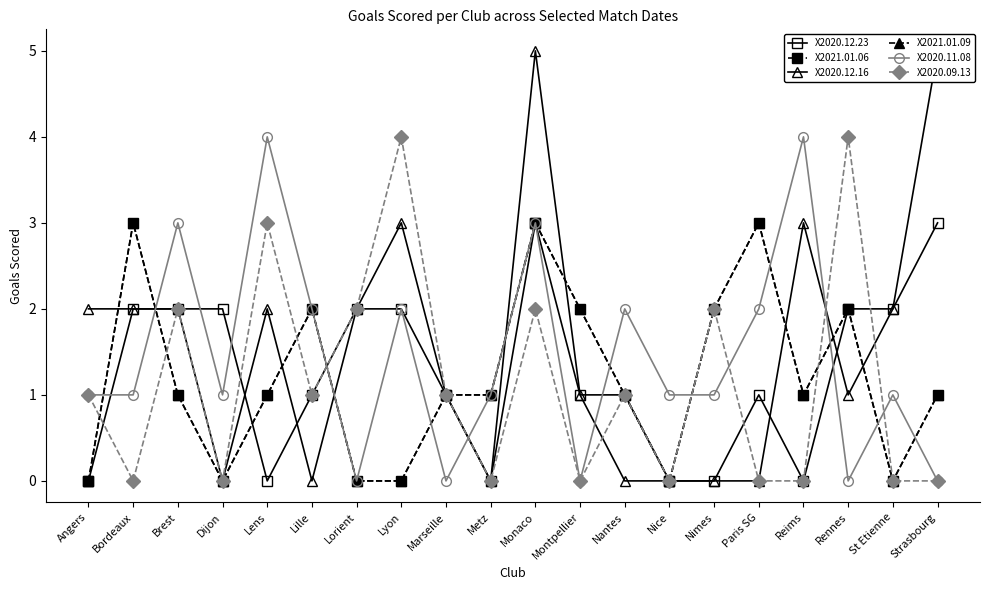

Which category has the lowest value in the X2020.12.23 series?

Angers